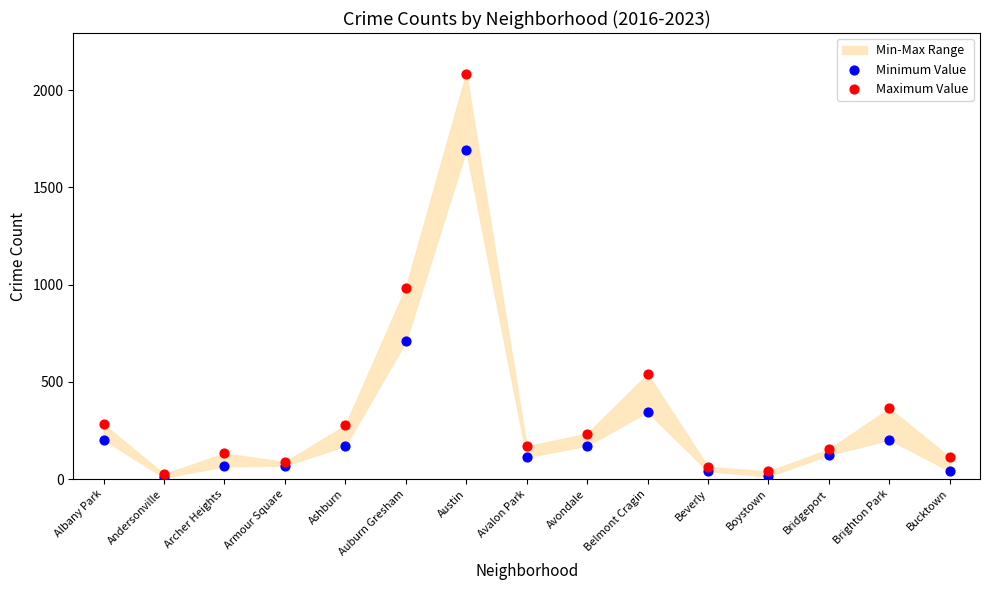

Across all series, what Y value is closest to 1047?

983